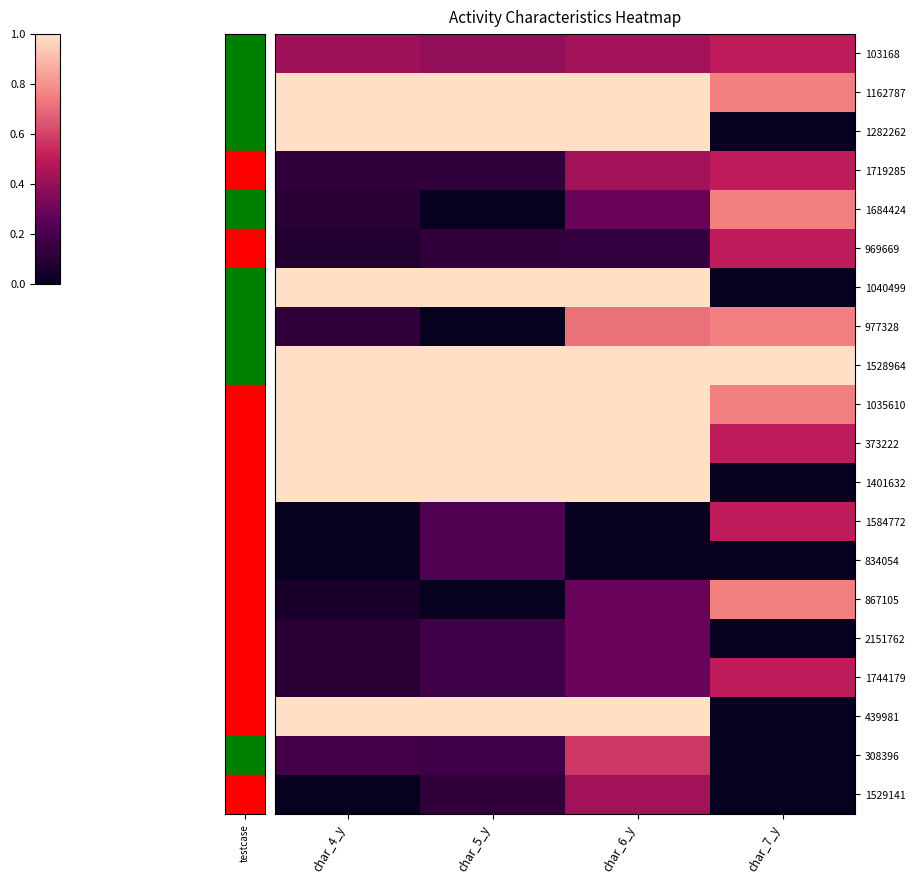

Reading left to right, what are all the values shown in this chart?

103168: char_4_y=0.4	char_5_y=0.4	char_6_y=0.4	char_7_y=0.5
1162787: char_4_y=1.0	char_5_y=1.0	char_6_y=1.0	char_7_y=0.8
1282262: char_4_y=1.0	char_5_y=1.0	char_6_y=1.0	char_7_y=0.0
1719285: char_4_y=0.1	char_5_y=0.1	char_6_y=0.4	char_7_y=0.5
1684424: char_4_y=0.1	char_5_y=0.0	char_6_y=0.3	char_7_y=0.8
969669: char_4_y=0.1	char_5_y=0.1	char_6_y=0.1	char_7_y=0.5
1040499: char_4_y=1.0	char_5_y=1.0	char_6_y=1.0	char_7_y=0.0
977328: char_4_y=0.1	char_5_y=0.0	char_6_y=0.7	char_7_y=0.8
1528964: char_4_y=1.0	char_5_y=1.0	char_6_y=1.0	char_7_y=1.0
1035610: char_4_y=1.0	char_5_y=1.0	char_6_y=1.0	char_7_y=0.8
373222: char_4_y=1.0	char_5_y=1.0	char_6_y=1.0	char_7_y=0.5
1401632: char_4_y=1.0	char_5_y=1.0	char_6_y=1.0	char_7_y=0.0
1584772: char_4_y=0.0	char_5_y=0.2	char_6_y=0.0	char_7_y=0.5
834054: char_4_y=0.0	char_5_y=0.2	char_6_y=0.0	char_7_y=0.0
867105: char_4_y=0.1	char_5_y=0.0	char_6_y=0.3	char_7_y=0.8
2151762: char_4_y=0.1	char_5_y=0.2	char_6_y=0.3	char_7_y=0.0
1744179: char_4_y=0.1	char_5_y=0.2	char_6_y=0.3	char_7_y=0.5
439981: char_4_y=1.0	char_5_y=1.0	char_6_y=1.0	char_7_y=0.0
308396: char_4_y=0.2	char_5_y=0.2	char_6_y=0.6	char_7_y=0.0
1529141: char_4_y=0.0	char_5_y=0.1	char_6_y=0.4	char_7_y=0.0